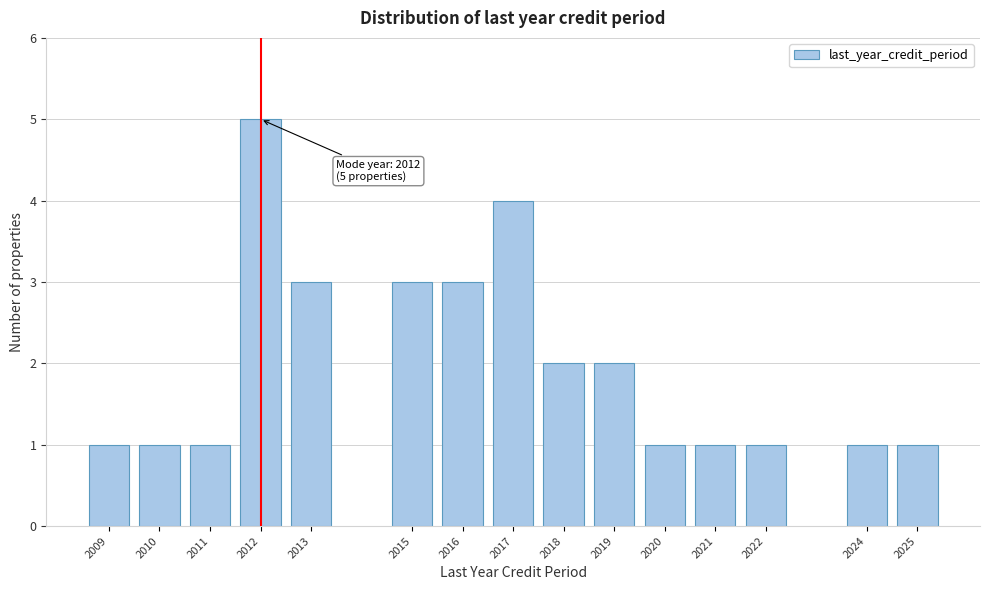

Reading left to right, list all the values displayed in this chart.

1	1	1	5	3	3	3	4	2	2	1	1	1	1	1